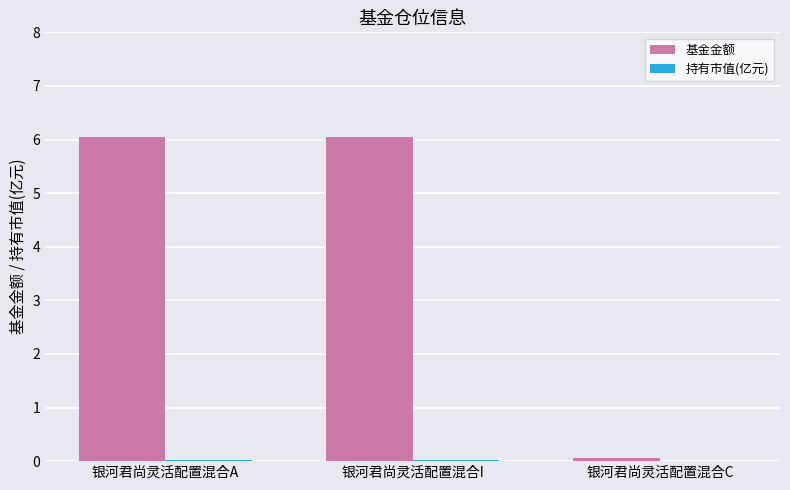

The 基金金额 series shows 6.0 at 银河君尚灵活配置混合A. True or false?

True